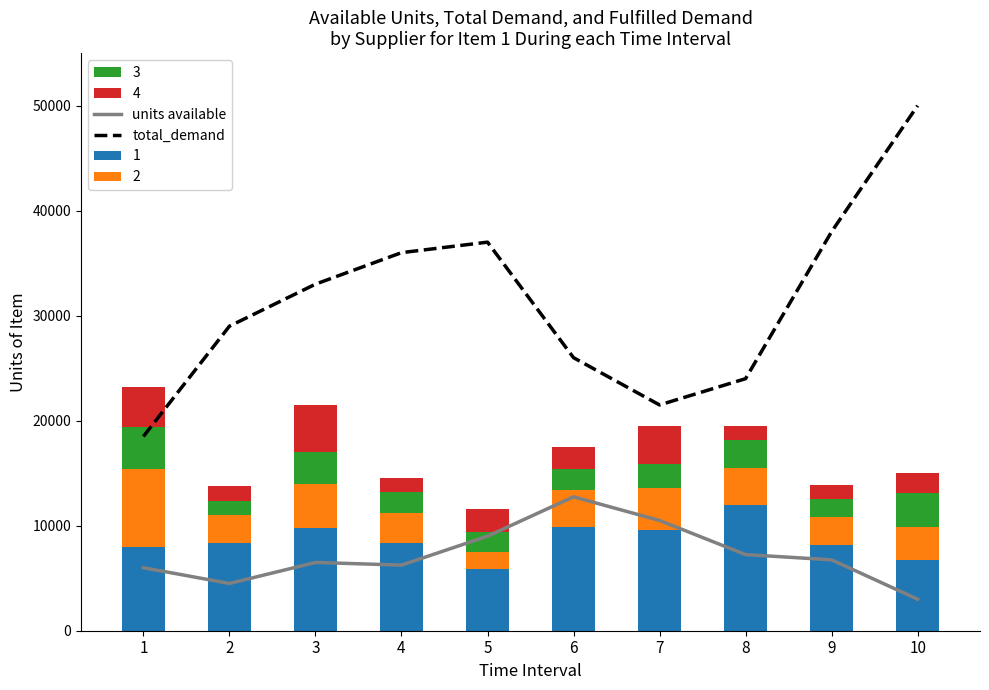

At how many categories does at least one series exceed 40626?

1